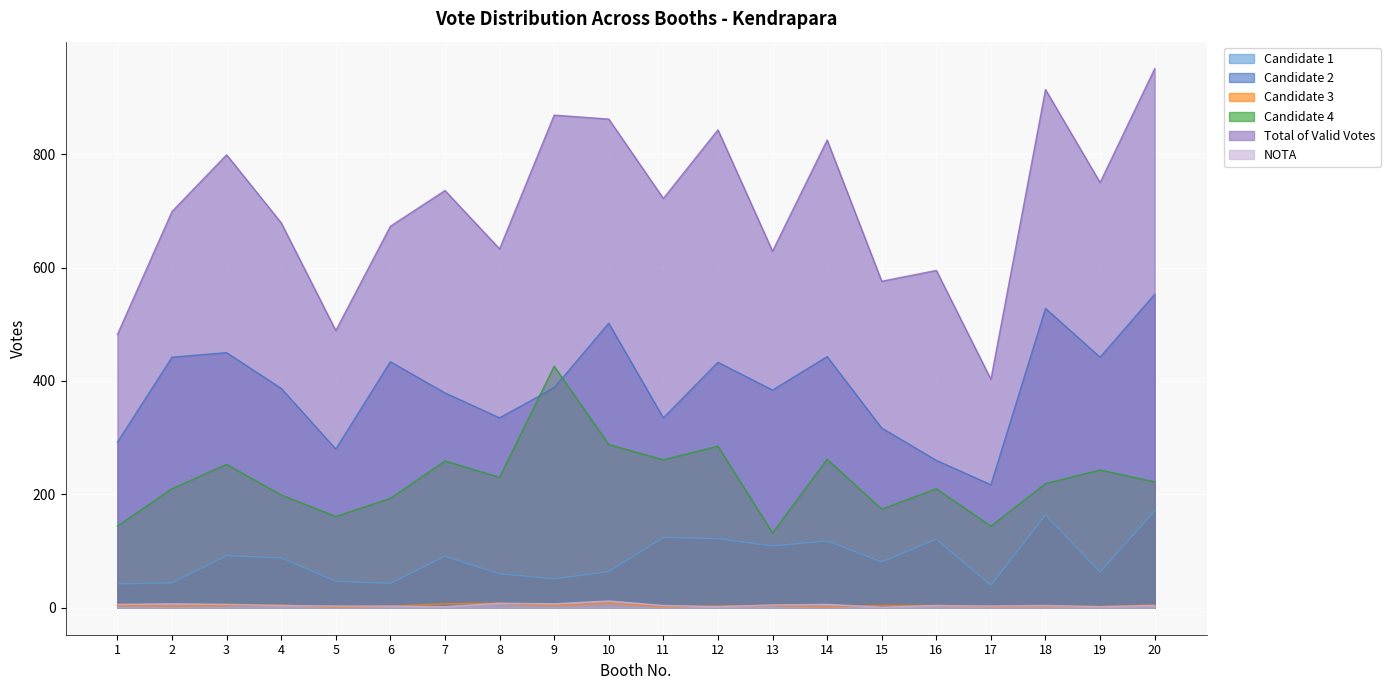

Where does the Candidate 4 series first go above 222?

3